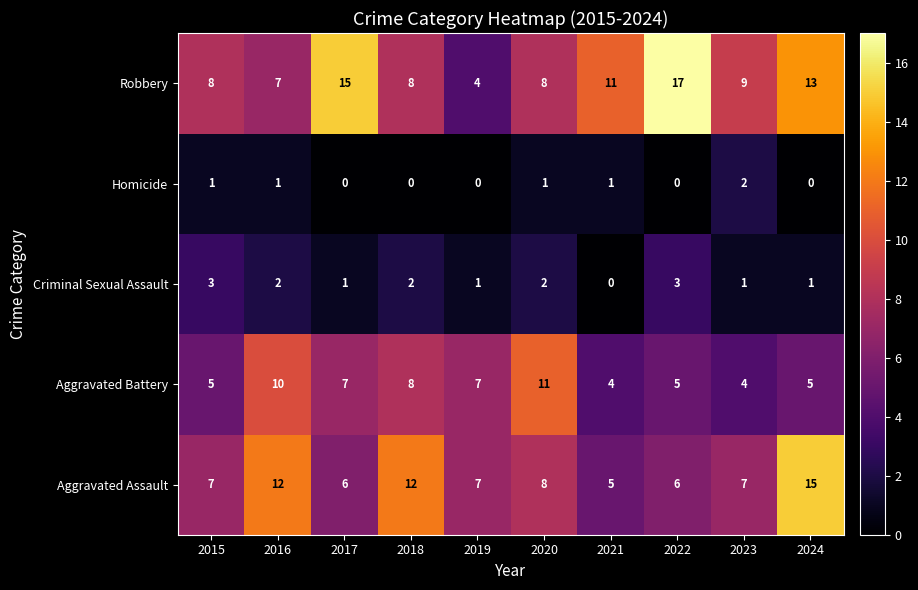

What is the difference between the maximum and minimum values in the Robbery series?

13